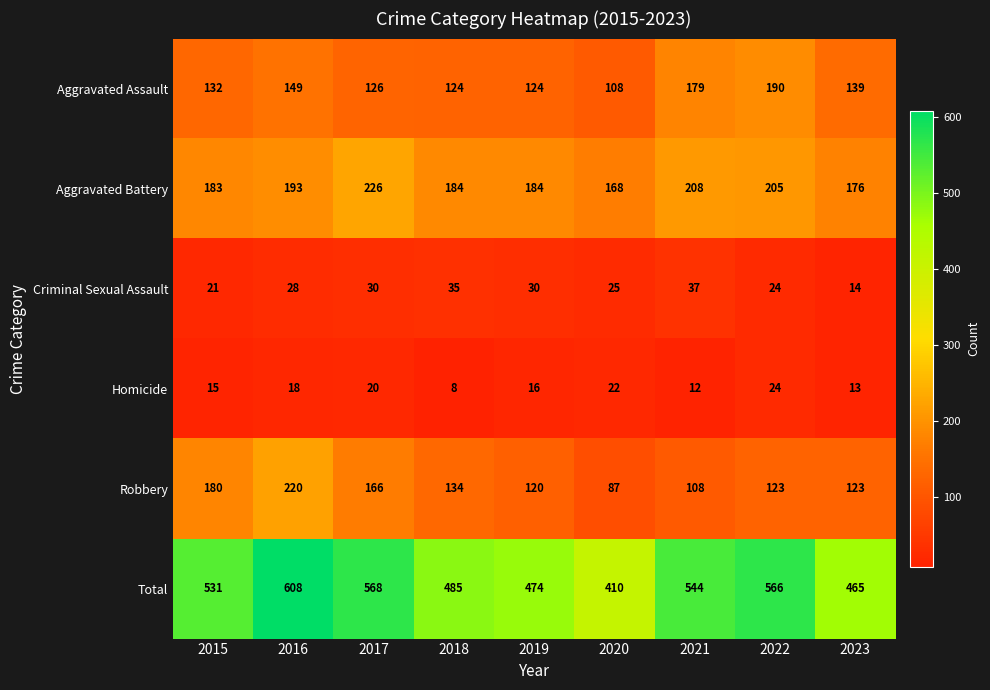

Between 2019 and 2021, which series saw the biggest shift?

Total